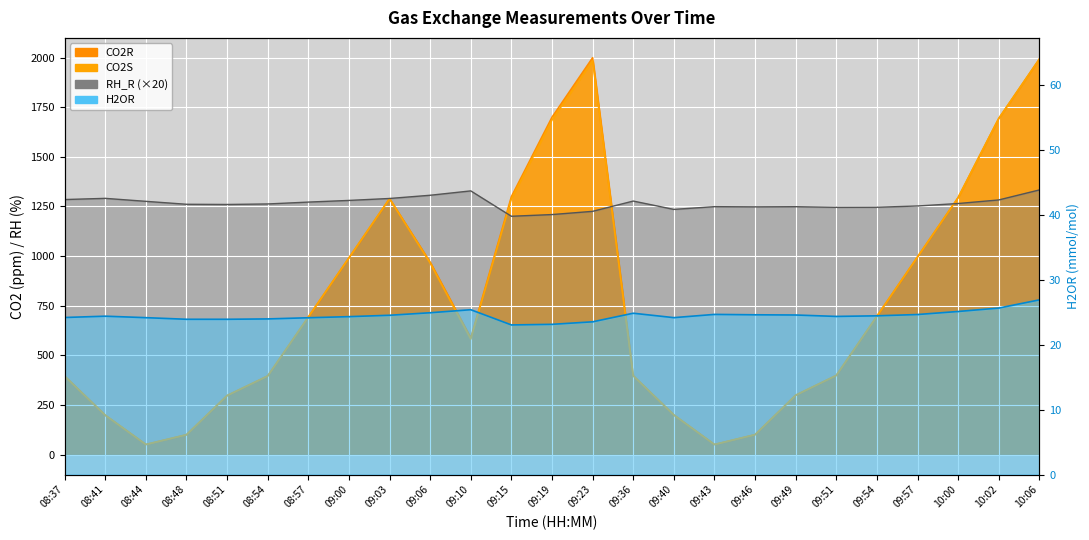

What is the value of the CO2S point at the 6th from the left?

396.5